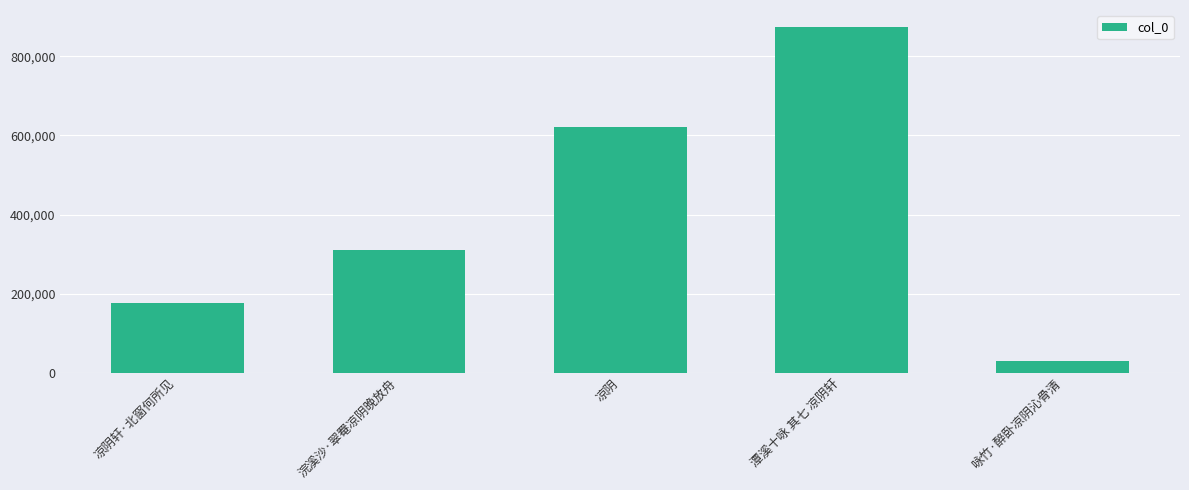

What is the sum of the values at 凉阴 and 浣溪沙·翠罨凉阴晚放舟?

932121